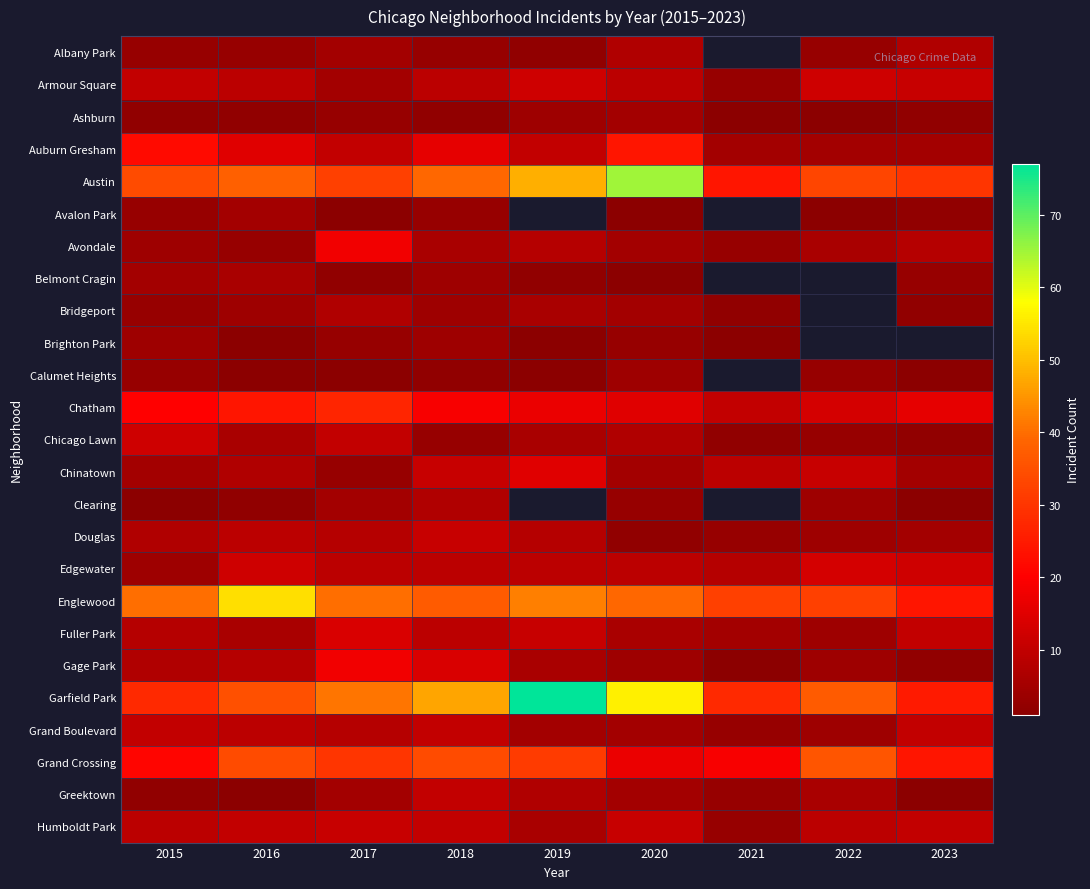

What is the difference between the maximum and minimum values in the Armour Square series?

9.0